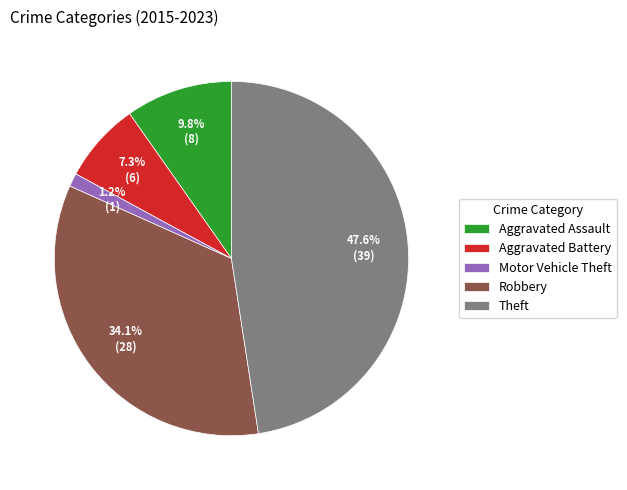

Rank the categories by value from highest to lowest.

Theft, Robbery, Aggravated Assault, Aggravated Battery, Motor Vehicle Theft